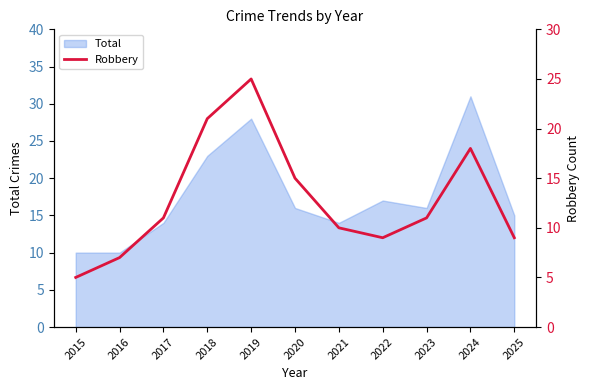

Reading left to right, what are all the values shown in this chart?

2015=5	2016=7	2017=11	2018=21	2019=25	2020=15	2021=10	2022=9	2023=11	2024=18	2025=9